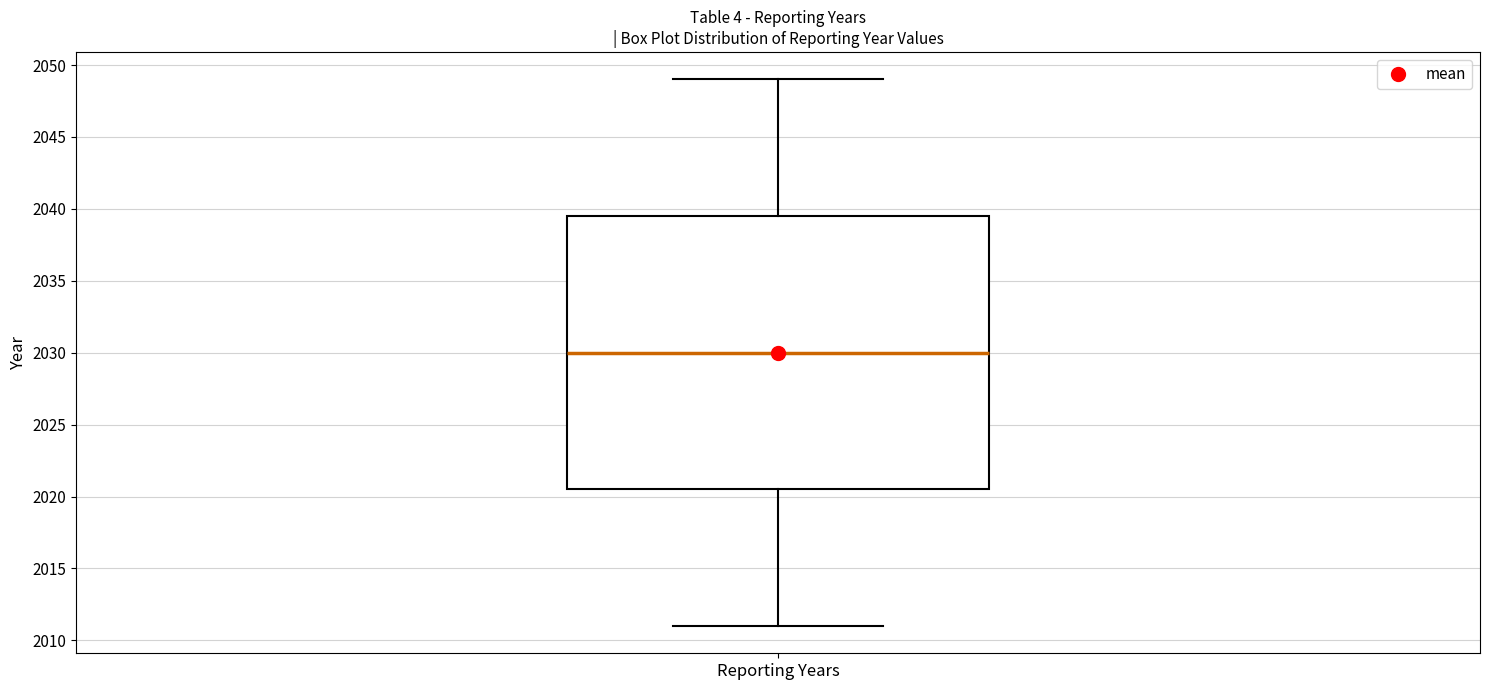

Where does the lower whisker of the box for Reporting Years end on the y-axis? The values are not printed on the chart, so give them approximately, as read against the axis.

2011.0